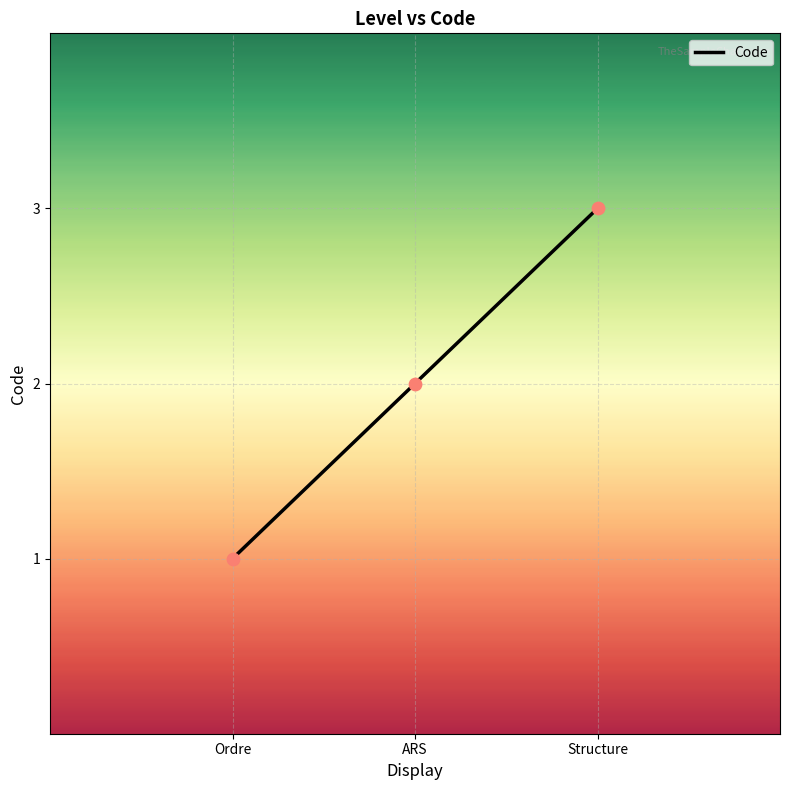

Between ARS and Structure, which is larger?

Structure